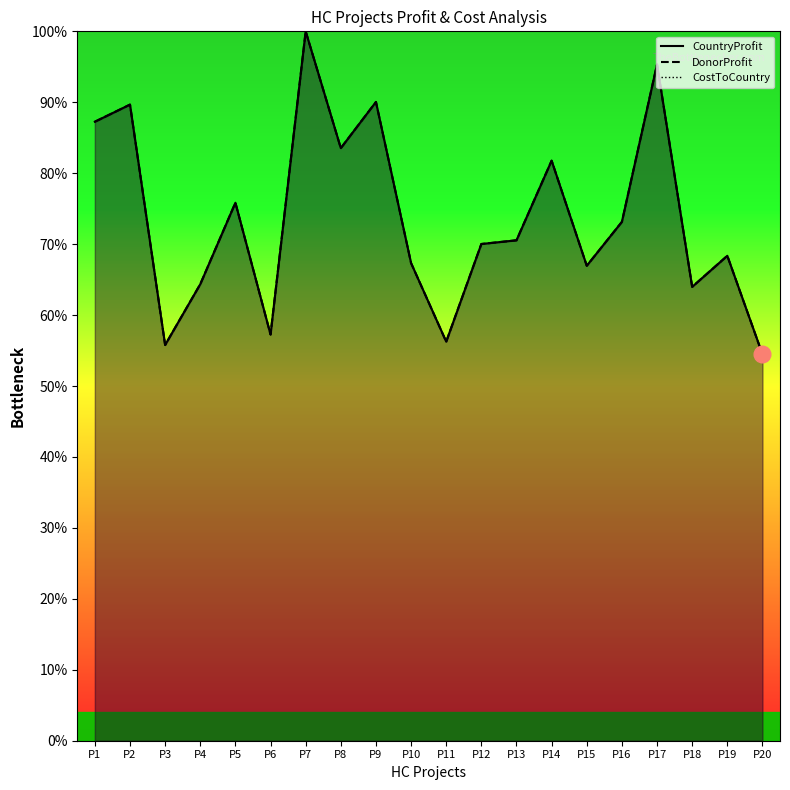

How many lines are shown in the chart?

3